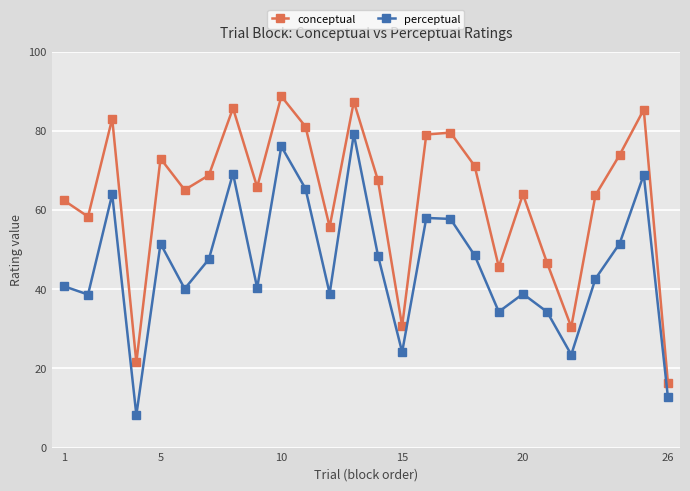

True or false: conceptual and perceptual intersect in this chart.

False